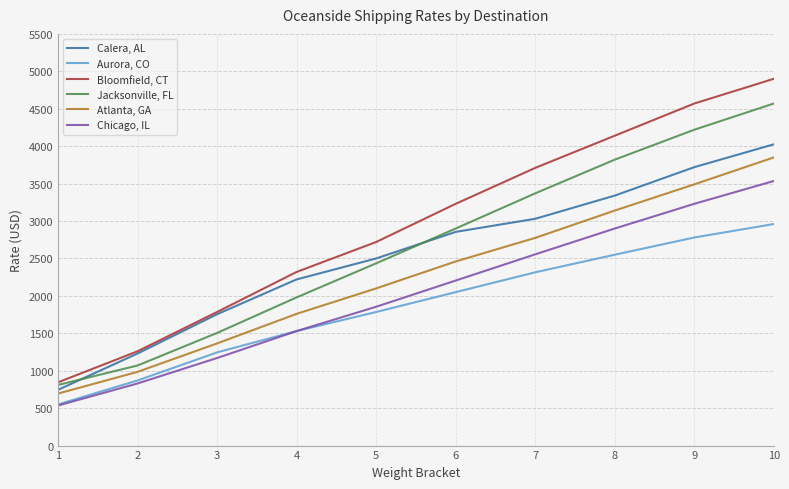

Reading right to left, extract all data points from this chart.

Calera, AL: 4025	3720	3340	3030	2855	2500	2220	1755	1230	745
Aurora, CO: 2960	2780	2550	2315	2050	1785	1530	1245	870	550
Bloomfield, CT: 4900	4570	4140	3710	3230	2720	2320	1785	1260	845
Jacksonville, FL: 4570	4220	3820	3370	2900	2435	1980	1505	1070	810
Atlanta, GA: 3850	3490	3140	2775	2460	2100	1760	1365	985	695
Chicago, IL: 3535	3230	2900	2555	2205	1855	1530	1170	830	535